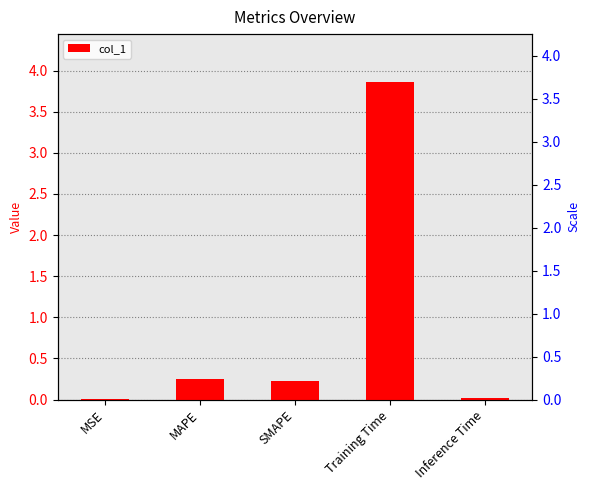

Rank the categories by value from lowest to highest.

MSE, Inference Time, SMAPE, MAPE, Training Time